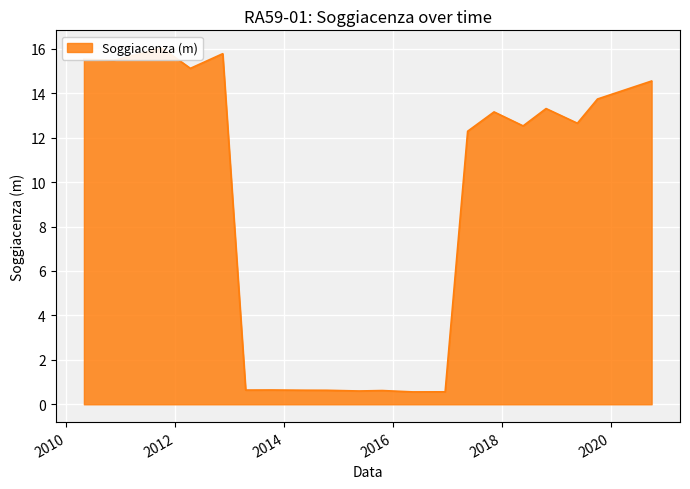

What is the smallest value displayed?

0.6